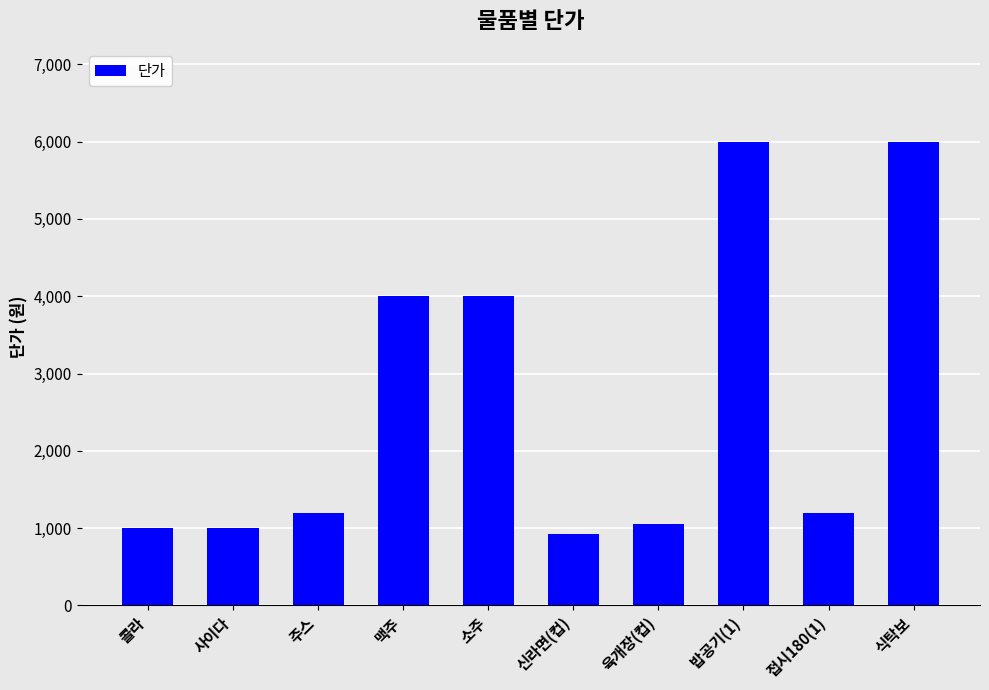

What is the change in value from 소주 to 육개장(컵)?

-2950